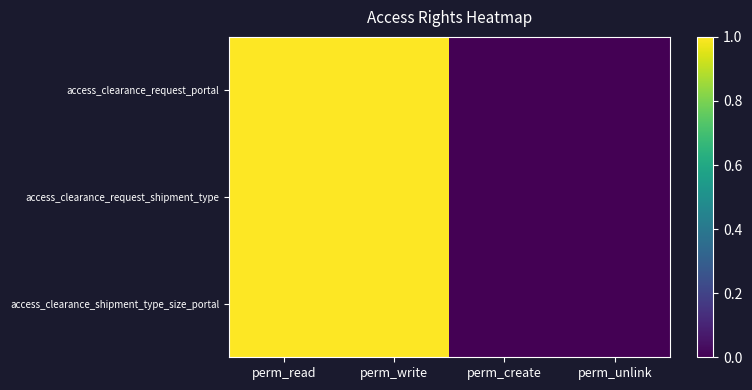

Reading left to right, extract all data points from this chart.

access_clearance_request_portal: perm_read=1	perm_write=1	perm_create=0	perm_unlink=0
access_clearance_request_shipment_type: perm_read=1	perm_write=1	perm_create=0	perm_unlink=0
access_clearance_shipment_type_size_portal: perm_read=1	perm_write=1	perm_create=0	perm_unlink=0